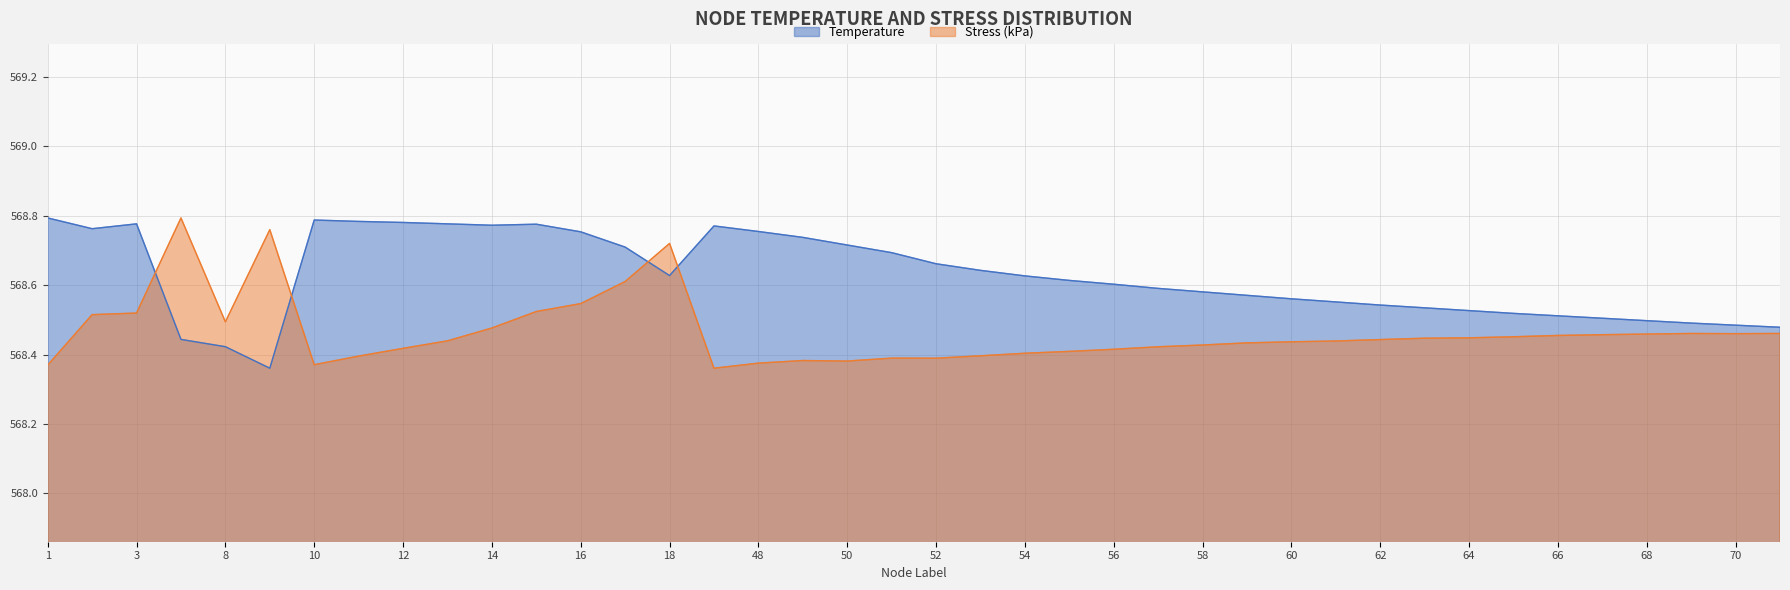

True or false: Temperature has more than 0 interior local peaks.

True